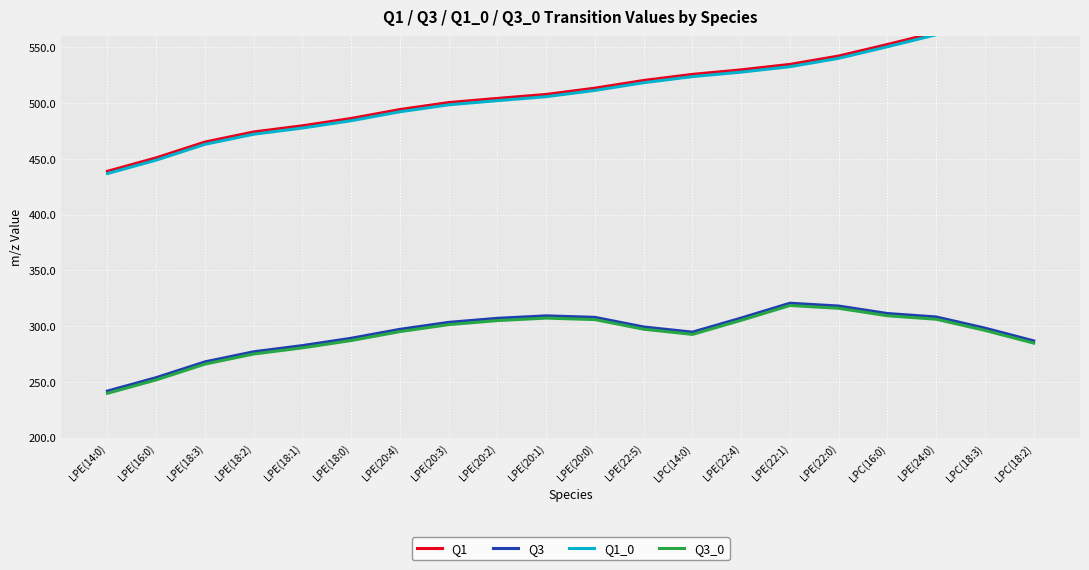

Between LPE(22:5) and LPE(16:0), which is larger?

LPE(22:5)